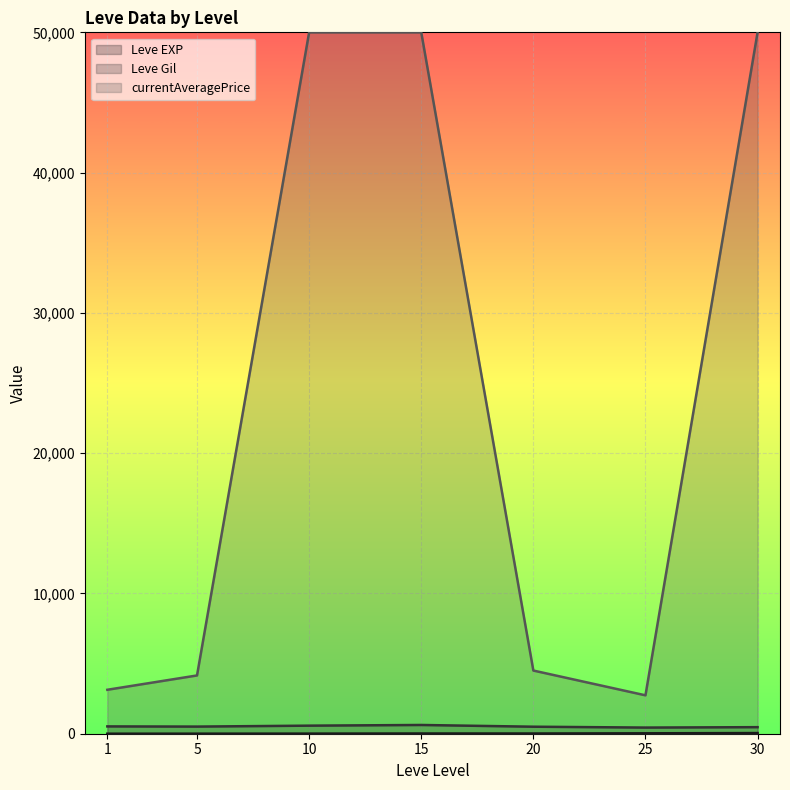

Between 20 and 30, which series saw the biggest shift?

currentAveragePrice